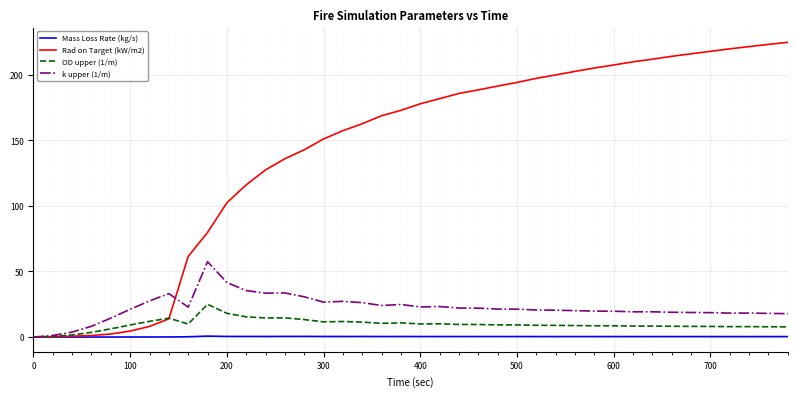

Which series has the largest range (max minus min)?

Rad on Target (kW/m2)